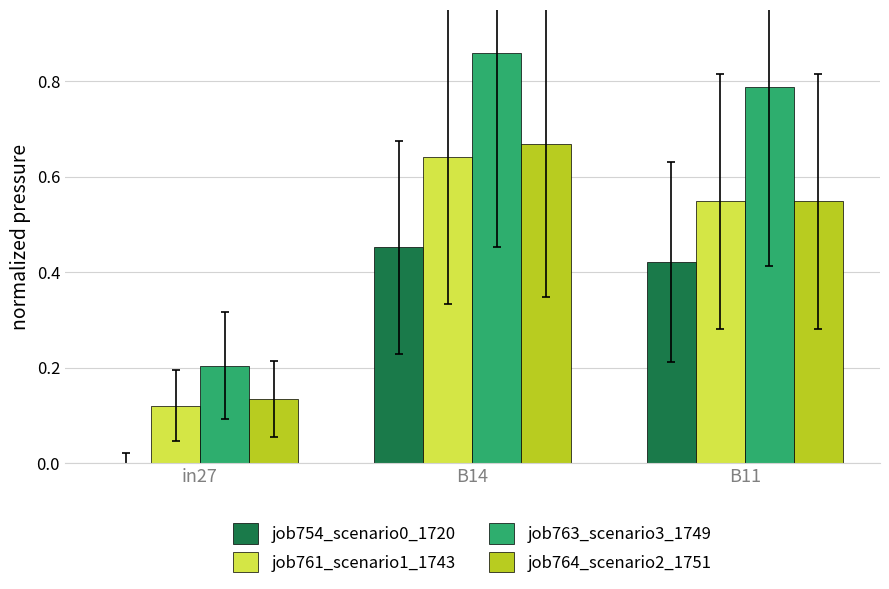

The job763_scenario3_1749 series shows 0.5 at B11. True or false?

False